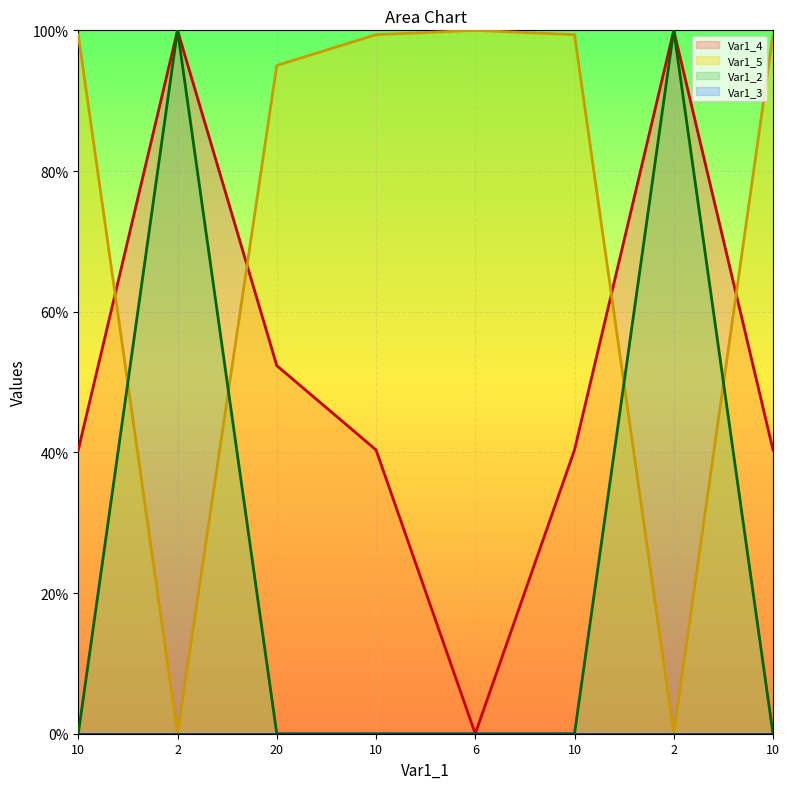

Which category has the lowest value in the Var1_5 series?

2